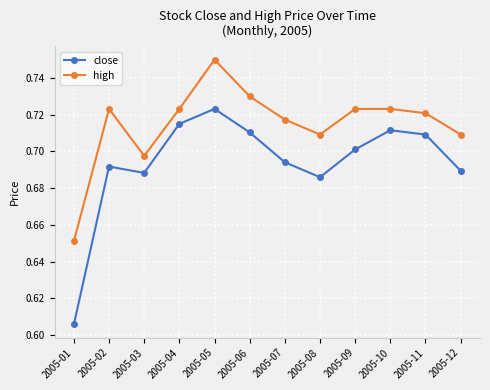

Does the chart display data point markers on the line(s)?

Yes